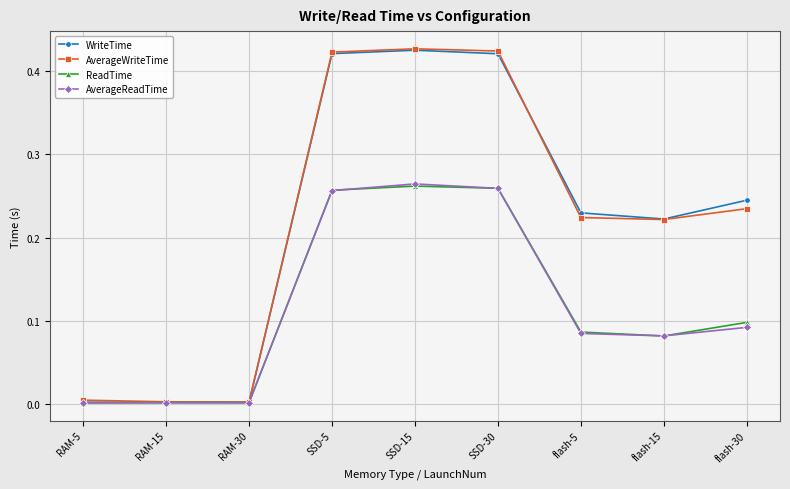

True or false: ReadTime has more than 2 interior local peaks.

False